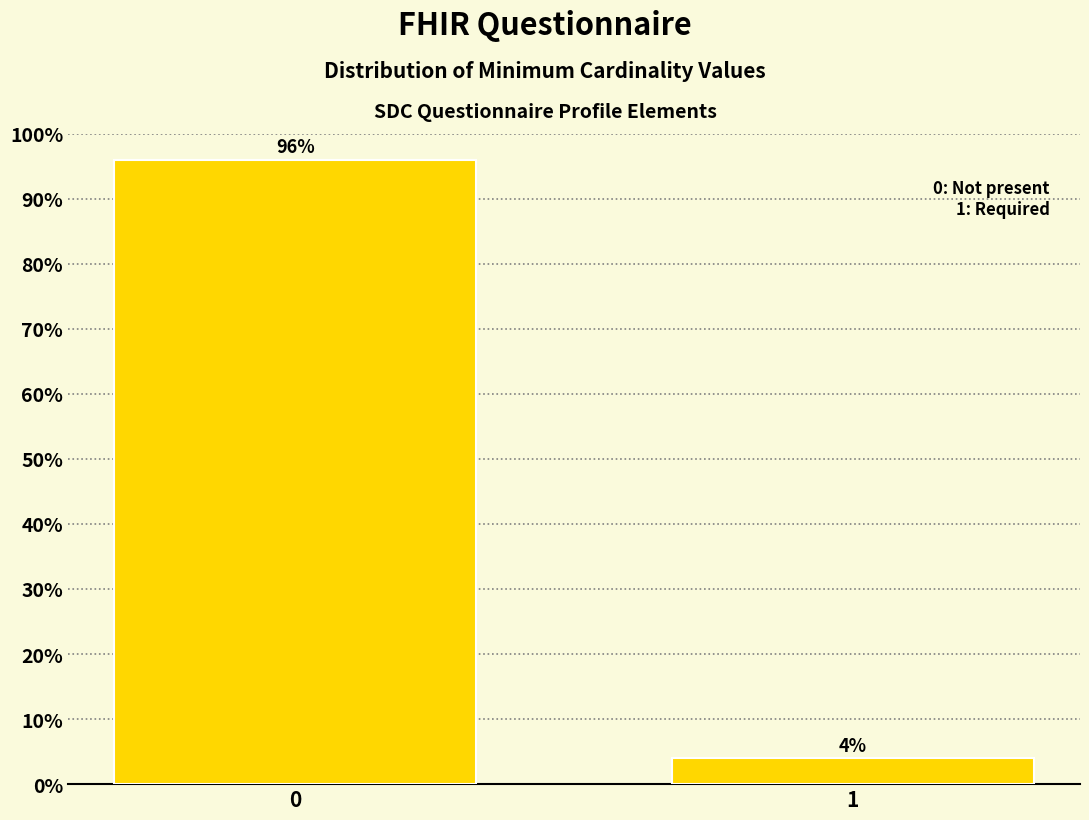

Reading left to right, transcribe all the data shown in this chart.

0=96	1=4